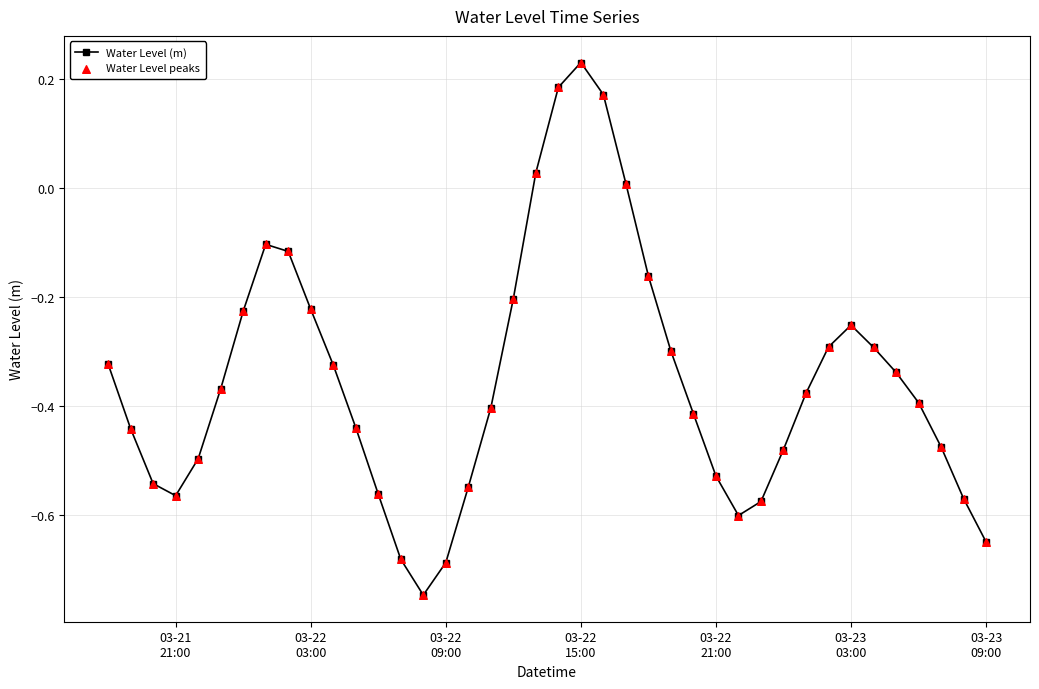

True or false: there are more than 2 points higher than both neighbors.

True